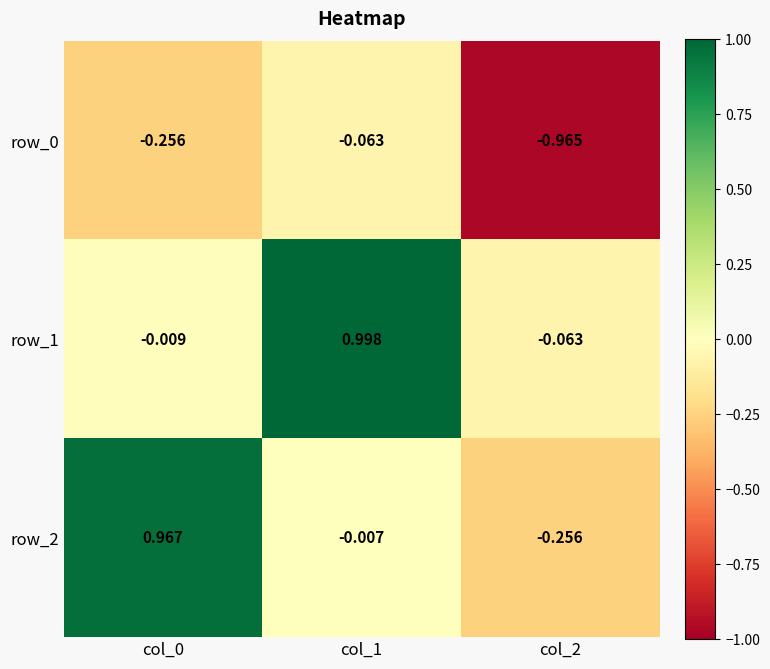

What is the sum of all row_1 values?

0.9